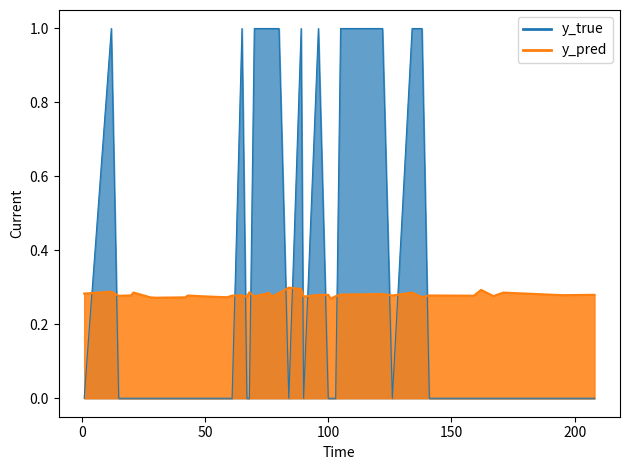

How many lines are shown in the chart?

2